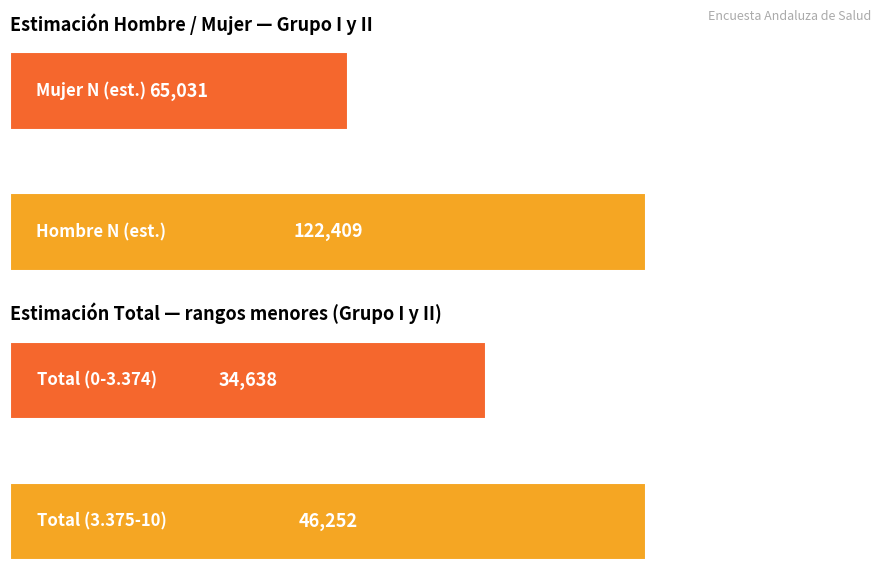

Are the bars grouped side by side (vs. stacked)?

Yes